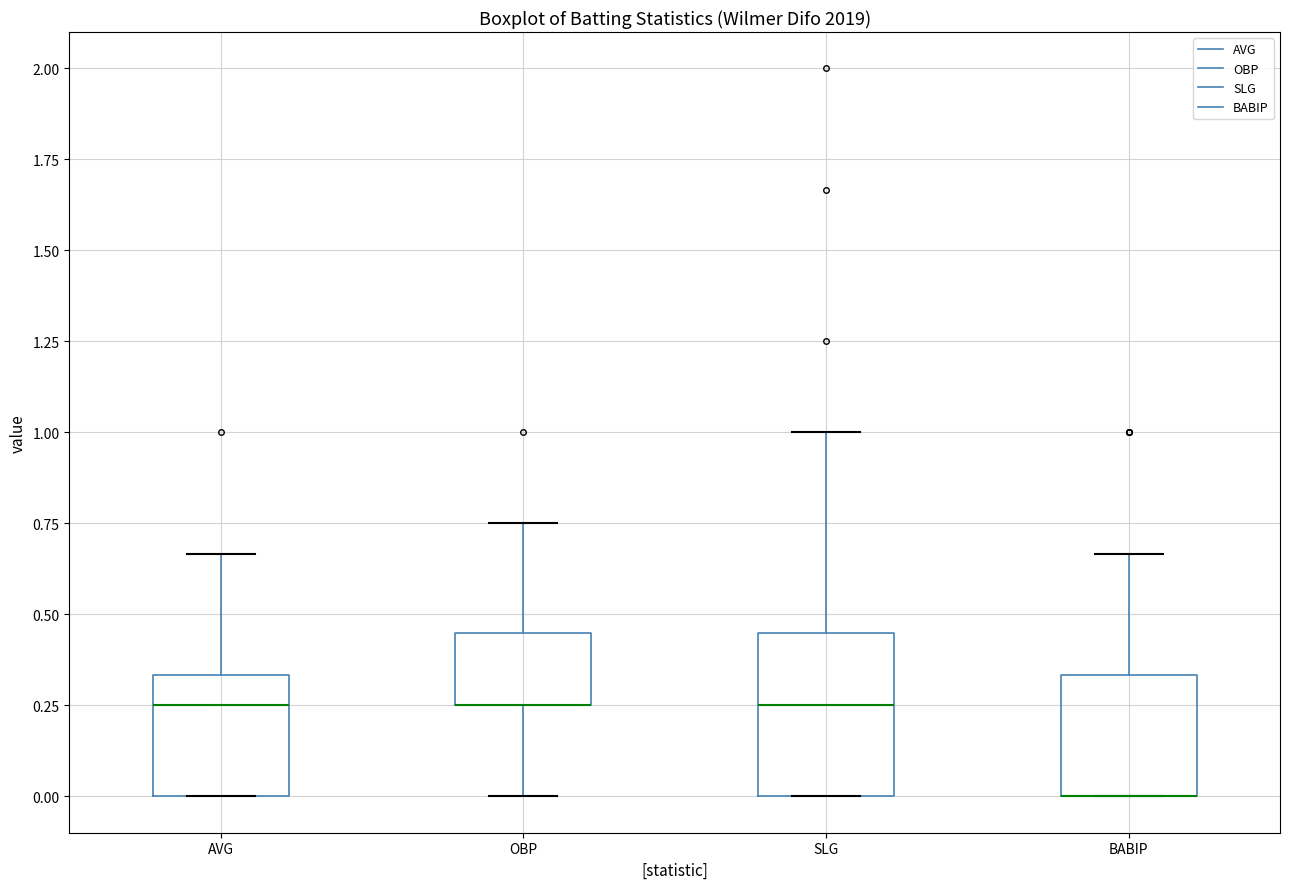

Reading left to right, transcribe this box plot: for each box, give where its median line is, the range the box spans, and where its two whiskers end, as read against the y-axis. The values are not printed on the chart, so give them approximately, as read against the axis.

AVG: median 0.25, box 0.00 to 0.35, whiskers 0.00 to 0.65
OBP: median 0.25 (drawn on the box's lower edge), box 0.25 to 0.45, whiskers 0.00 to 0.75
SLG: median 0.25, box 0.00 to 0.45, whiskers 0.00 to 1.00
BABIP: median 0.00 (drawn on the box's lower edge), box 0.00 to 0.35, whiskers 0.00 to 0.65